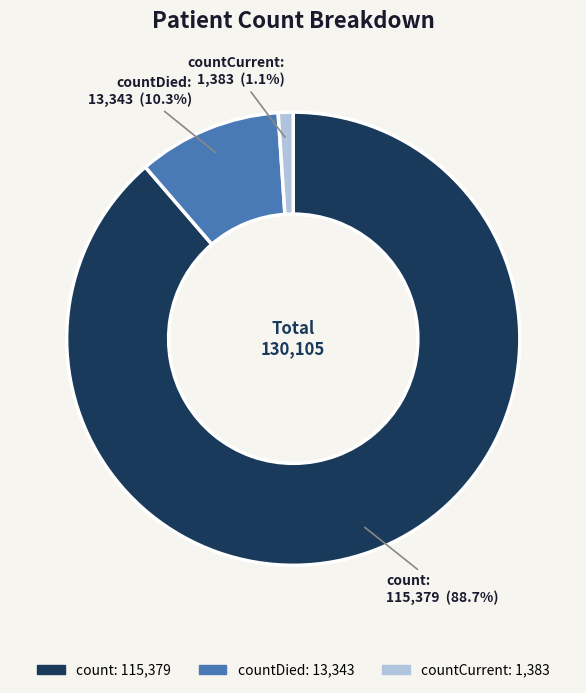

Is there a majority slice in this chart?

Yes